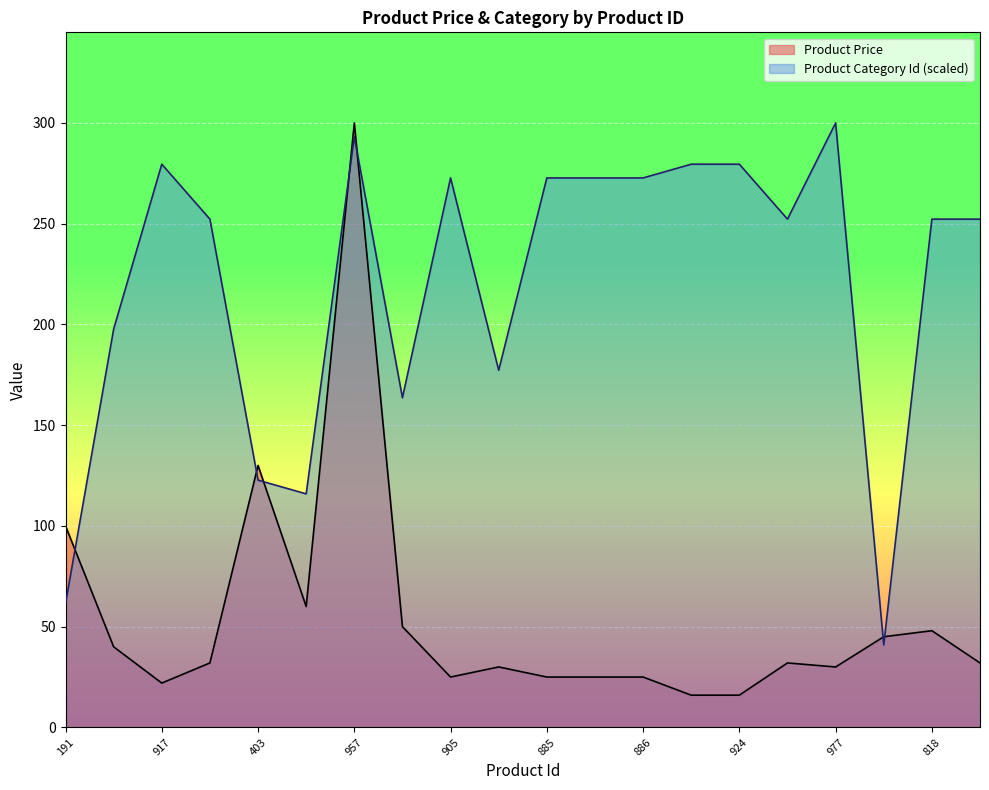

How many lines are shown in the chart?

2